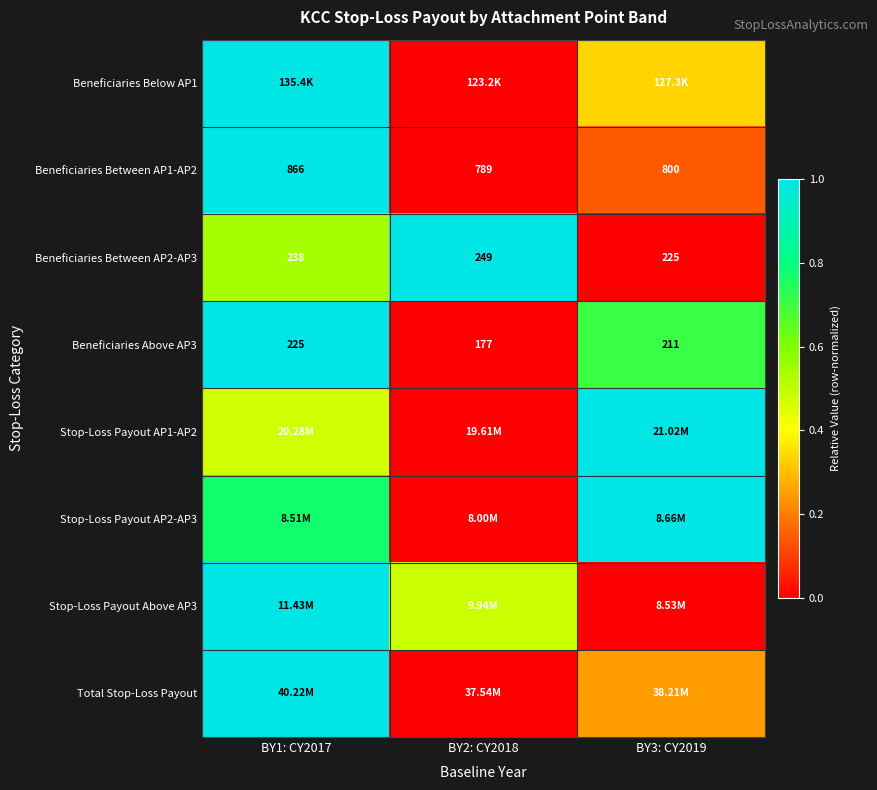

How many data points in Beneficiaries Above AP3 are less than 211?

1